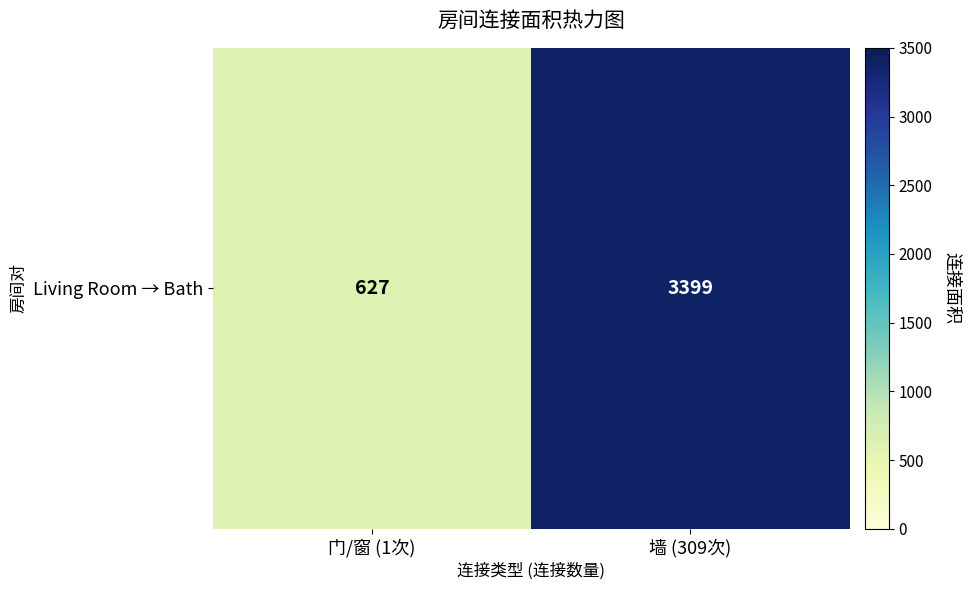

Rank the categories by value from lowest to highest.

门/窗 (1次), 墙 (309次)